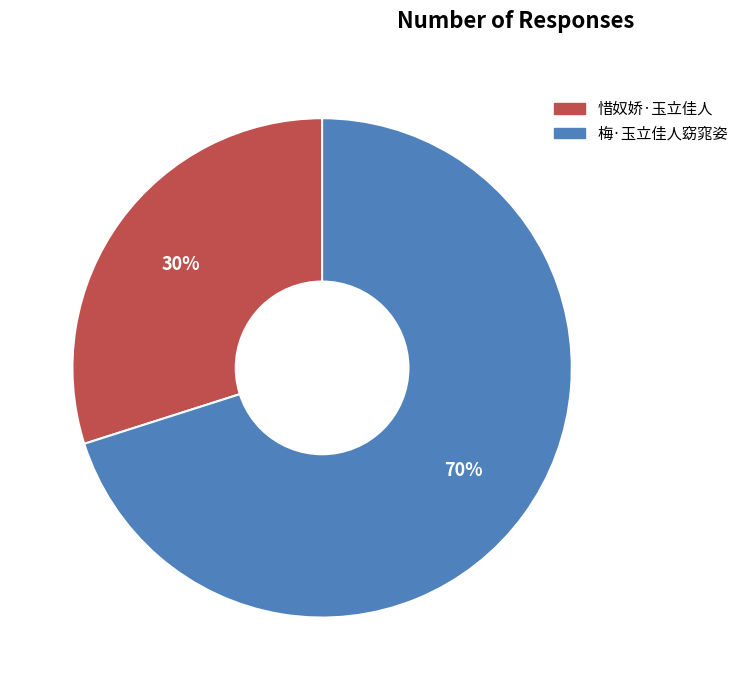

Is it true that 惜奴娇·玉立佳人 is 30% of the pie?

True